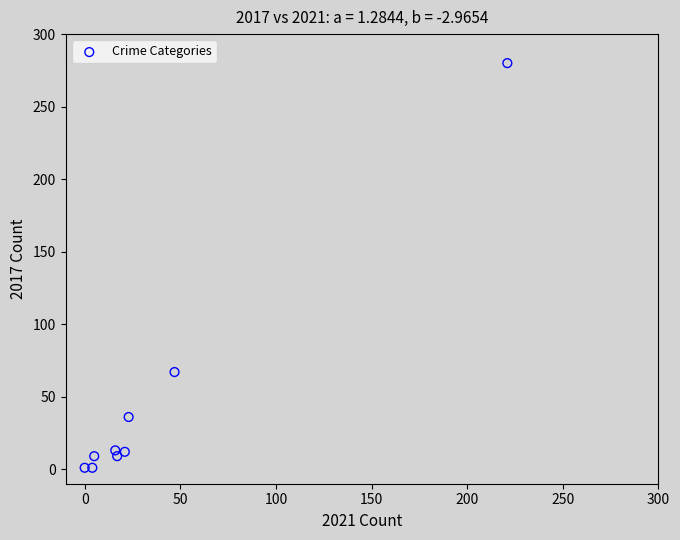

What is the range of X values (max minus min)?

221